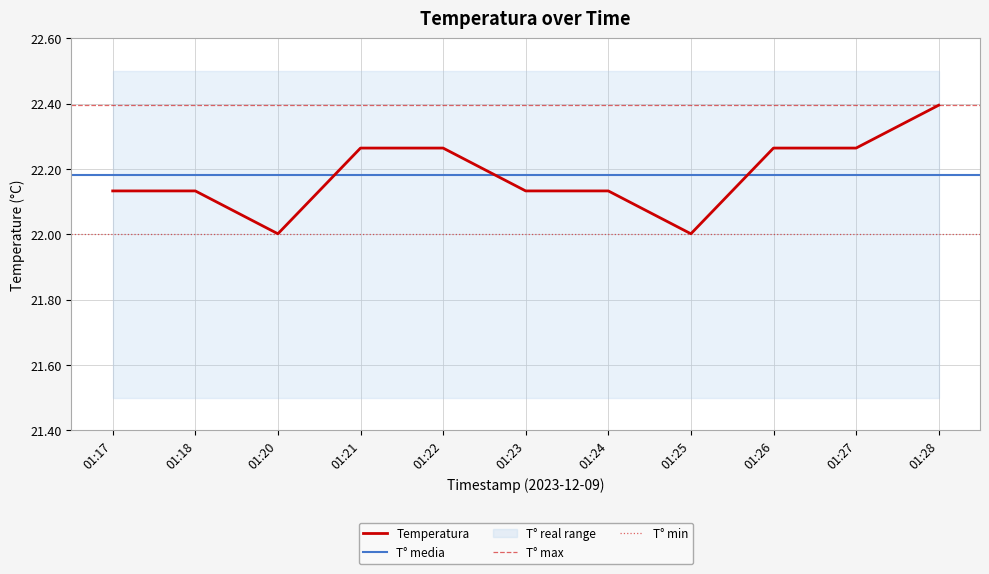

Rank the categories by value from lowest to highest.

01:20, 01:25, 01:17, 01:18, 01:23, 01:24, 01:21, 01:22, 01:26, 01:27, 01:28